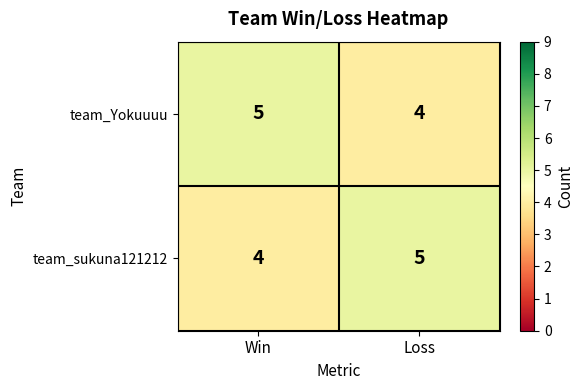

Reading left to right, list all the values displayed in this chart.

team_Yokuuuu: Win=5	Loss=4
team_sukuna121212: Win=4	Loss=5